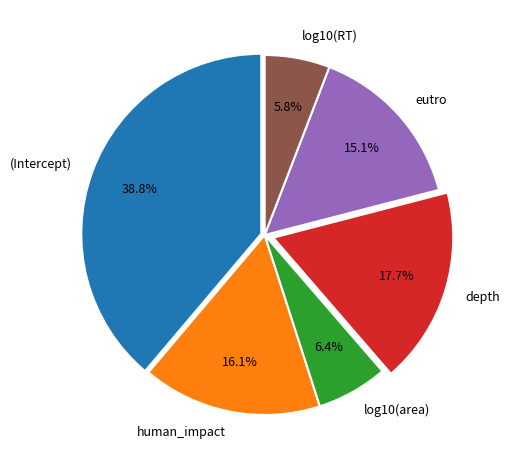

Is it true that log10(RT) is 6% of the pie?

True